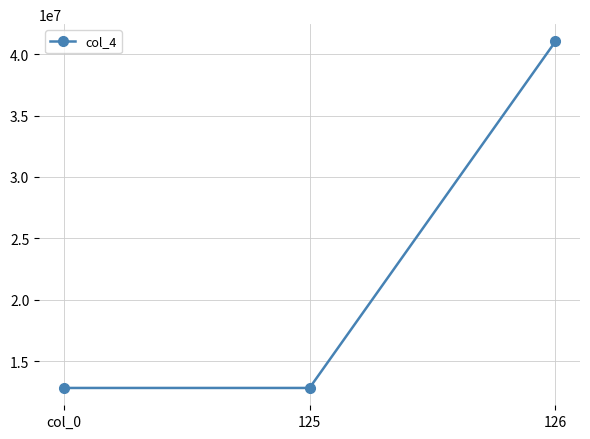

What is the value of the 3rd point from the left?

41033751